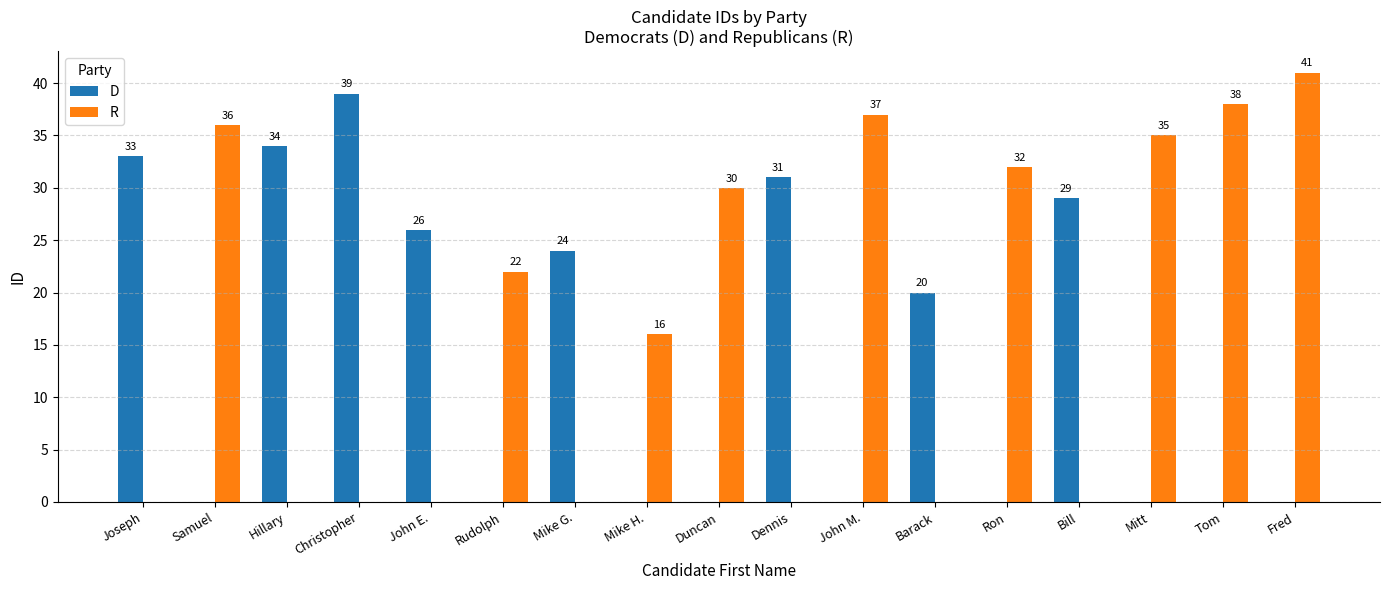

What is the sum of all D values?

236